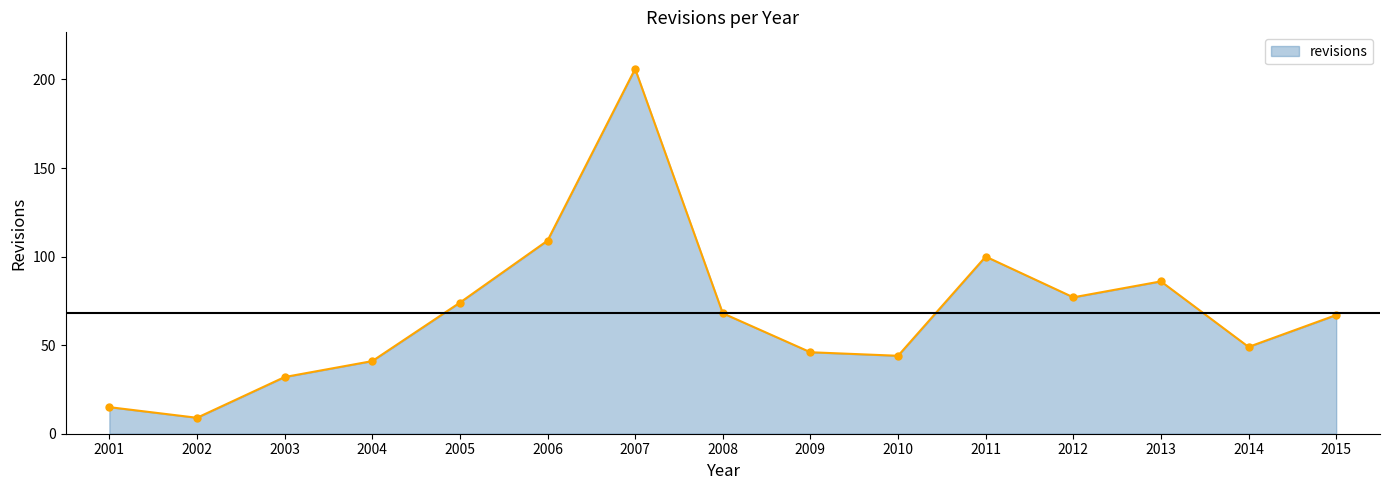

The chart shows a value of 109 at 2006. True or false?

True